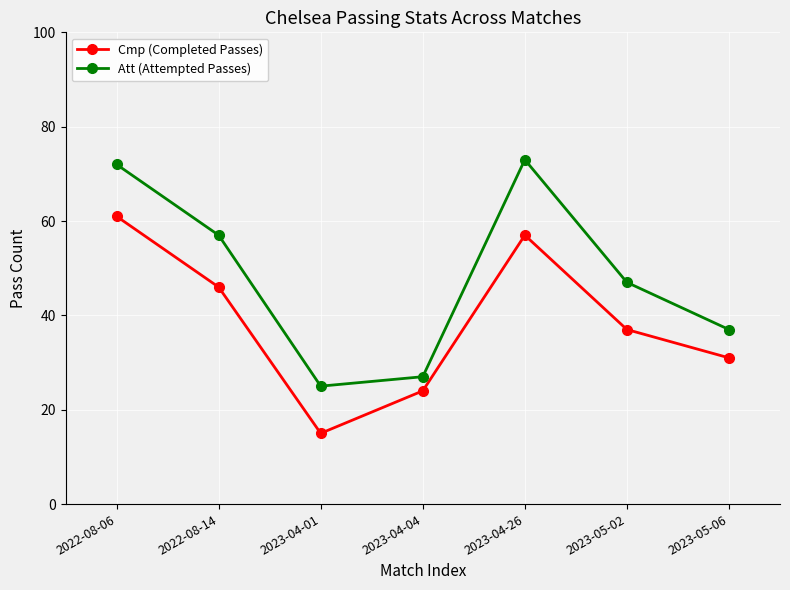

Reading left to right, what are all the values shown in this chart?

Cmp (Completed Passes): 2022-08-06=61	2022-08-14=46	2023-04-01=15	2023-04-04=24	2023-04-26=57	2023-05-02=37	2023-05-06=31
Att (Attempted Passes): 2022-08-06=72	2022-08-14=57	2023-04-01=25	2023-04-04=27	2023-04-26=73	2023-05-02=47	2023-05-06=37